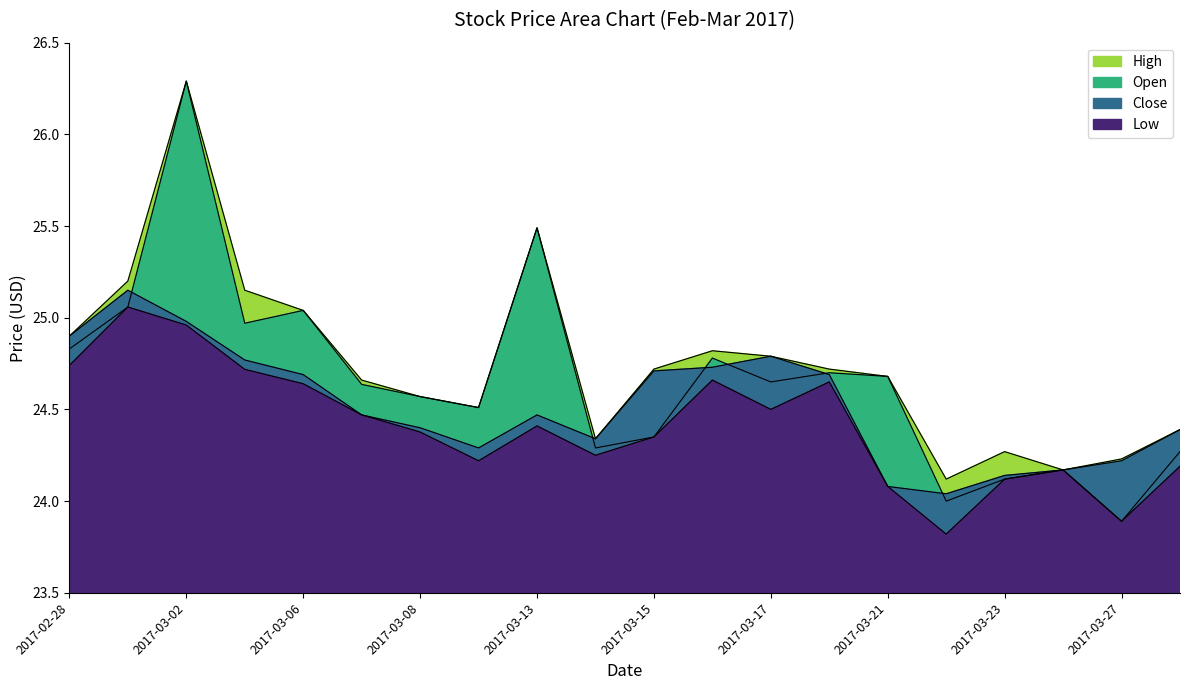

Where is the first local minimum for Open?

2017-03-03